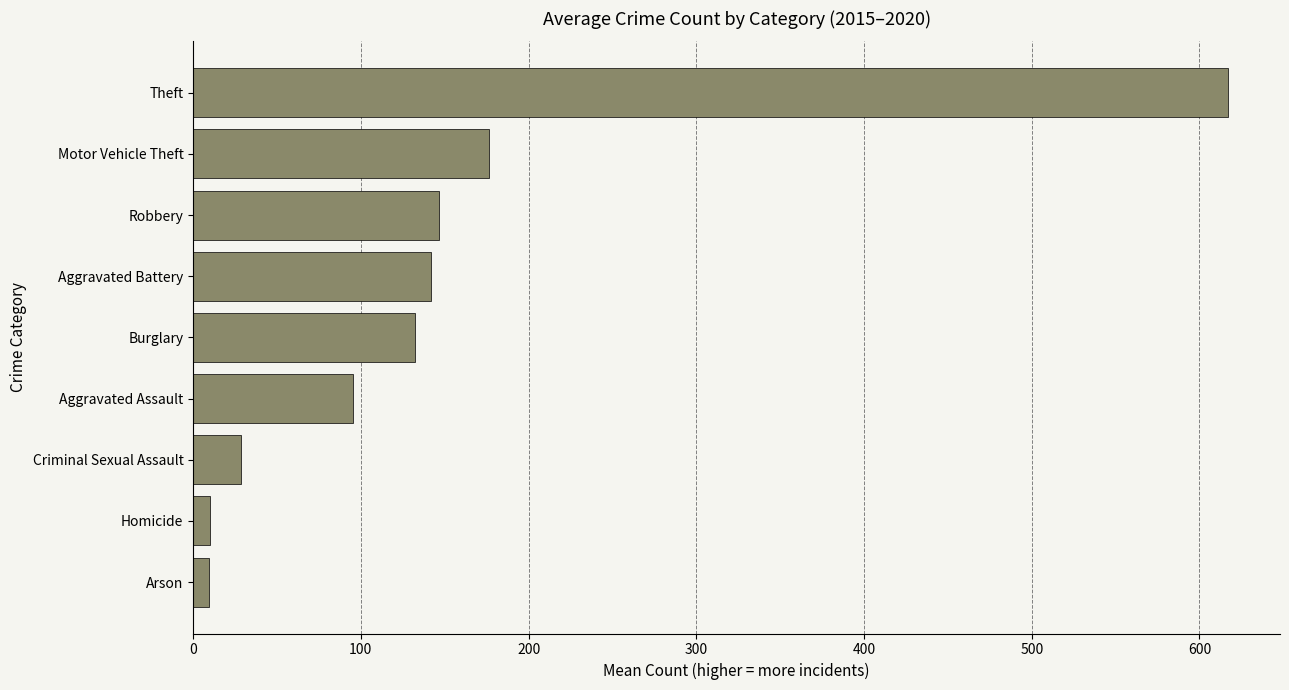

What is the change in value from Motor Vehicle Theft to Aggravated Battery?

-34.5